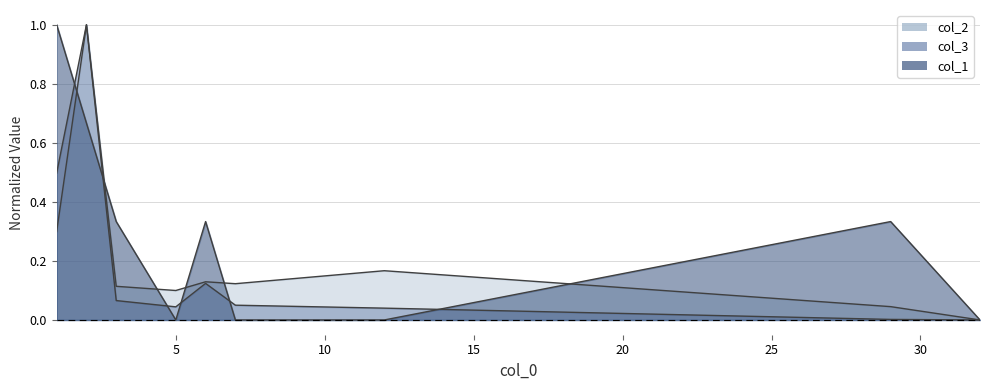

True or false: col_3 and col_2 intersect in this chart.

False